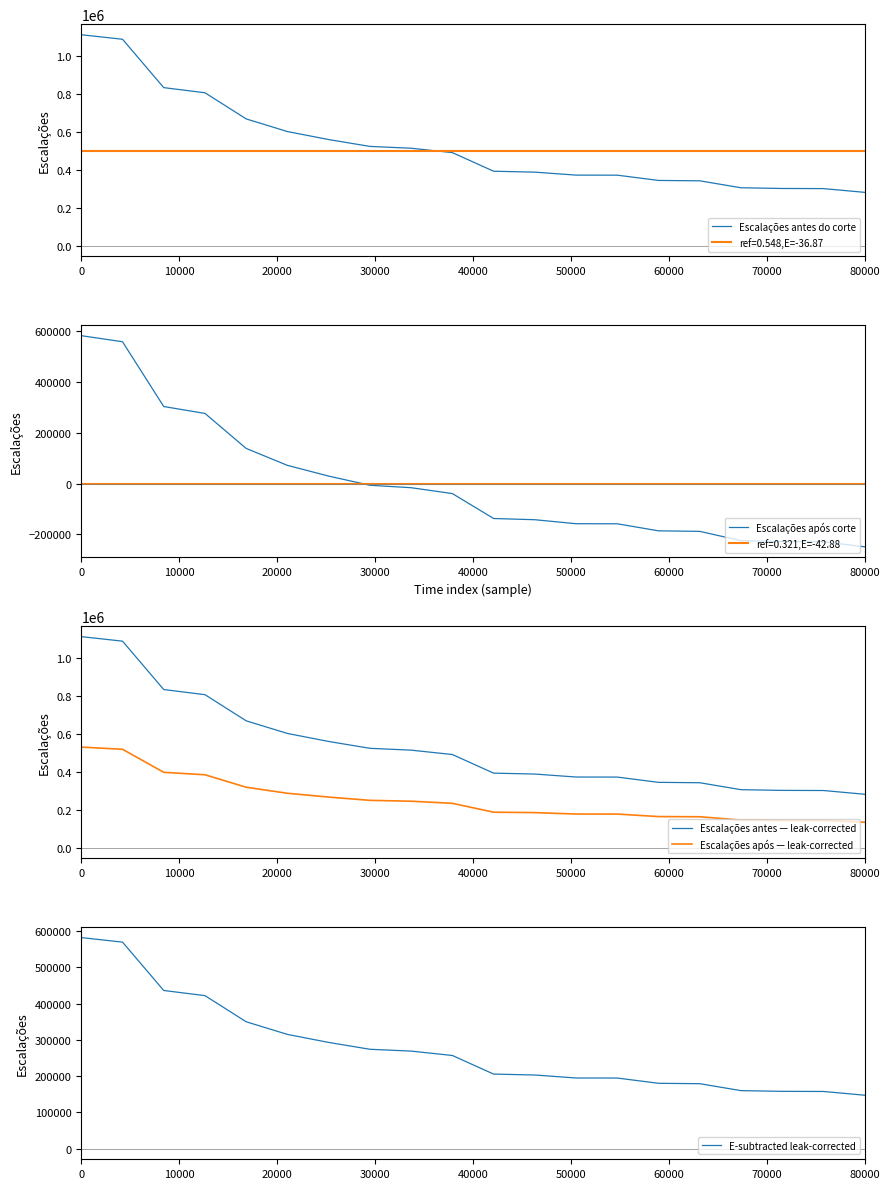

True or false: Escalações após — leak-corrected and Escalações antes — leak-corrected cross at least once.

False